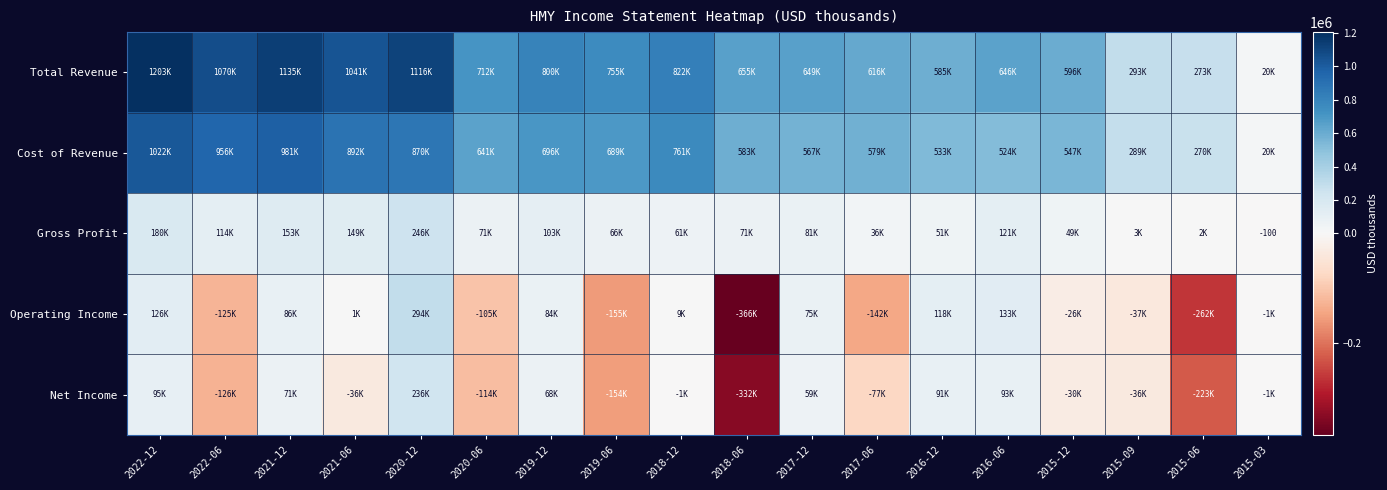

Which series has the largest range (max minus min)?

Total Revenue